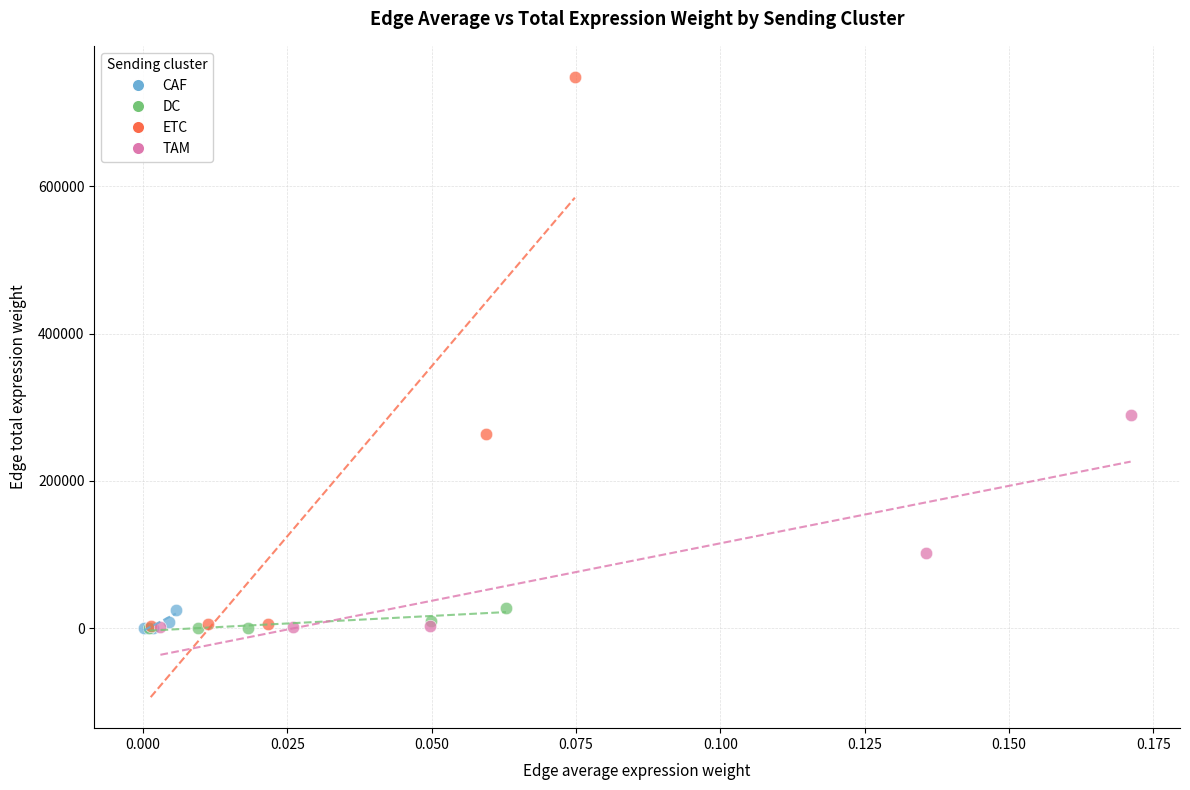

Which series has the largest Y range (max minus min)?

ETC